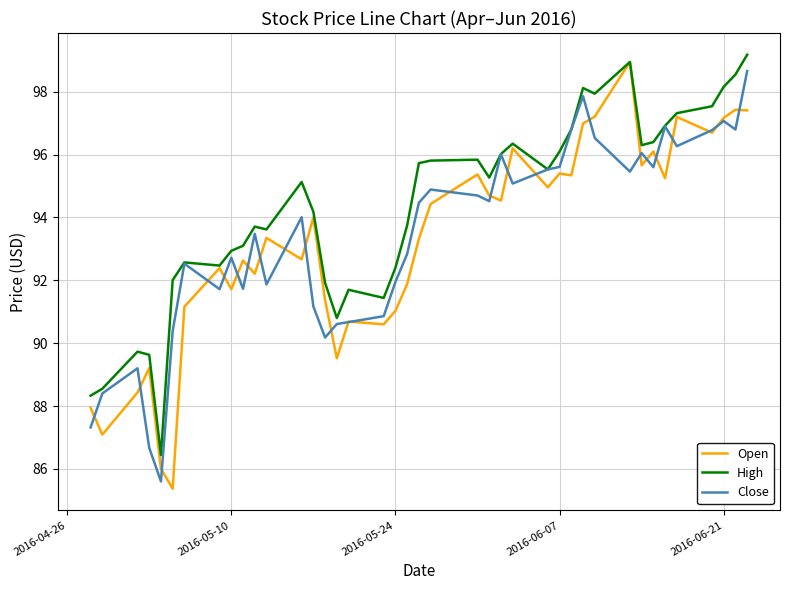

Which series has the largest total across all categories?

High